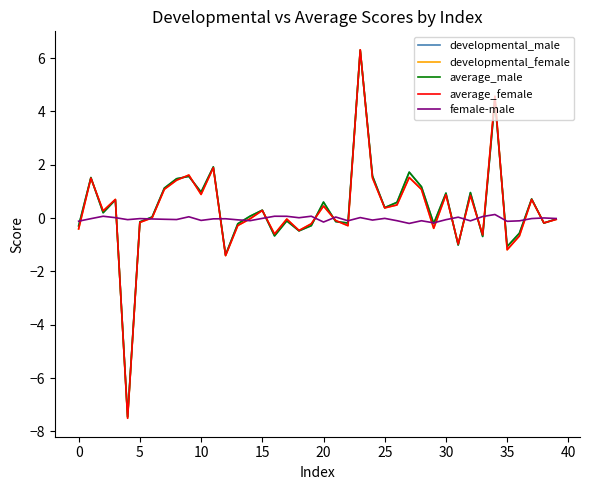

What is the lowest value of the average_female series?

-7.5